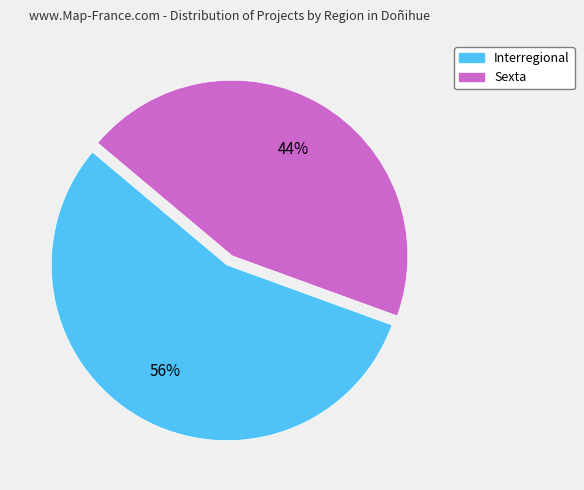

To the nearest percent, what is the average slice percentage?

50%